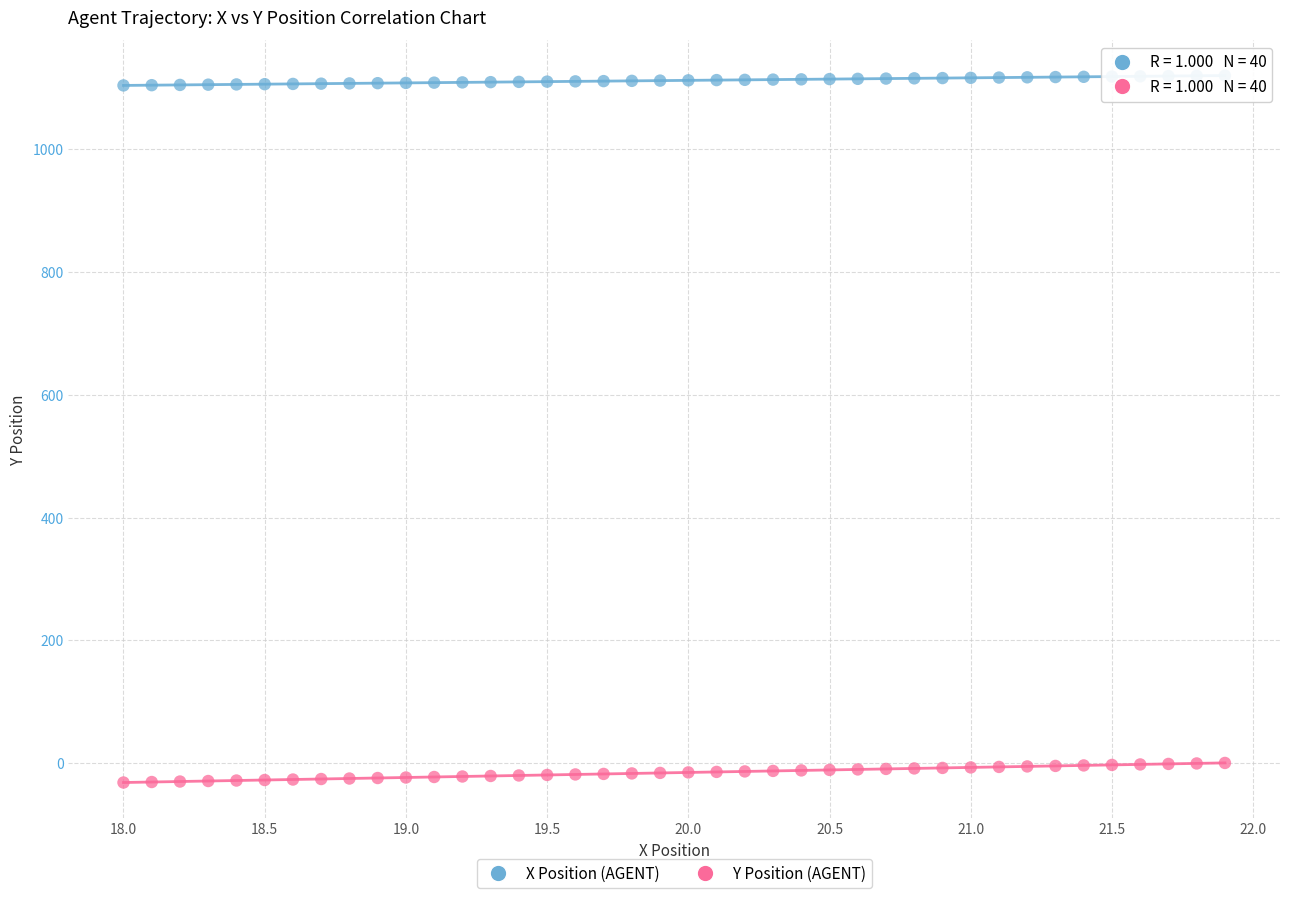

Which series reaches the maximum Y coordinate?

X Position (AGENT)